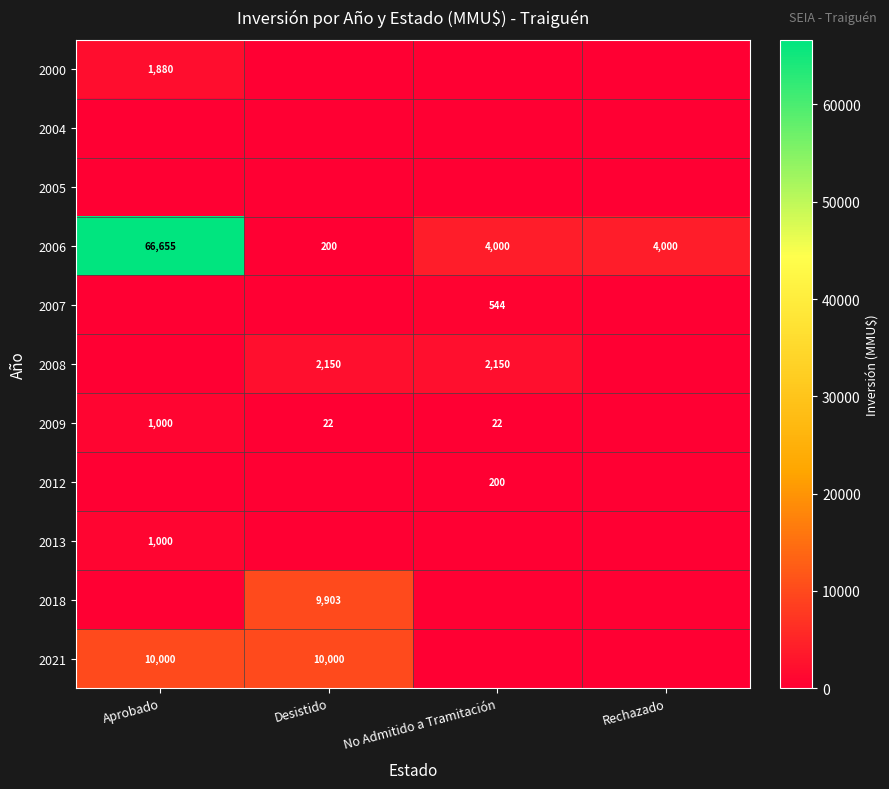

Count the number of data series in this chart.

11